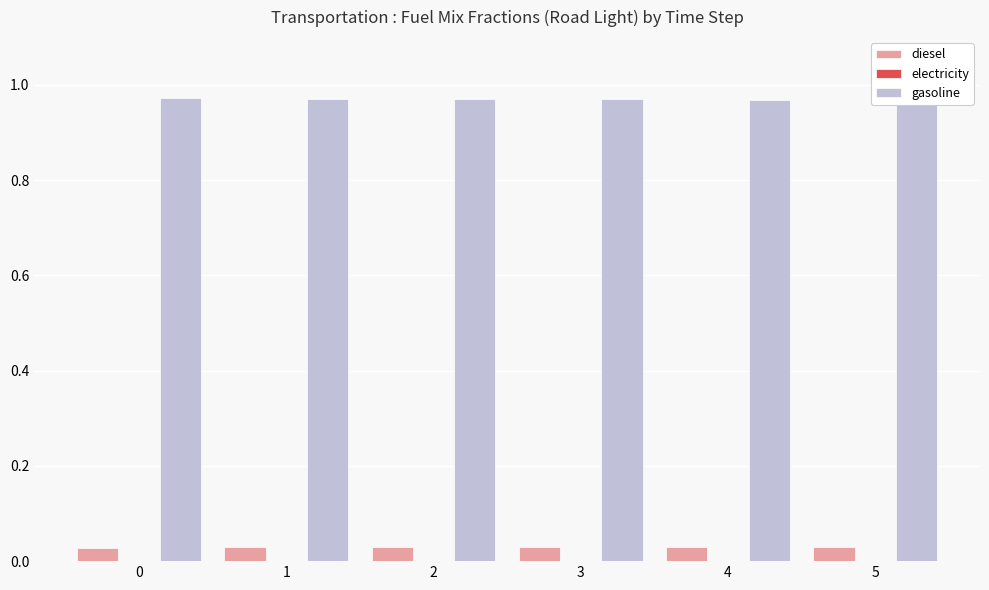

Count the number of categories in the chart.

6